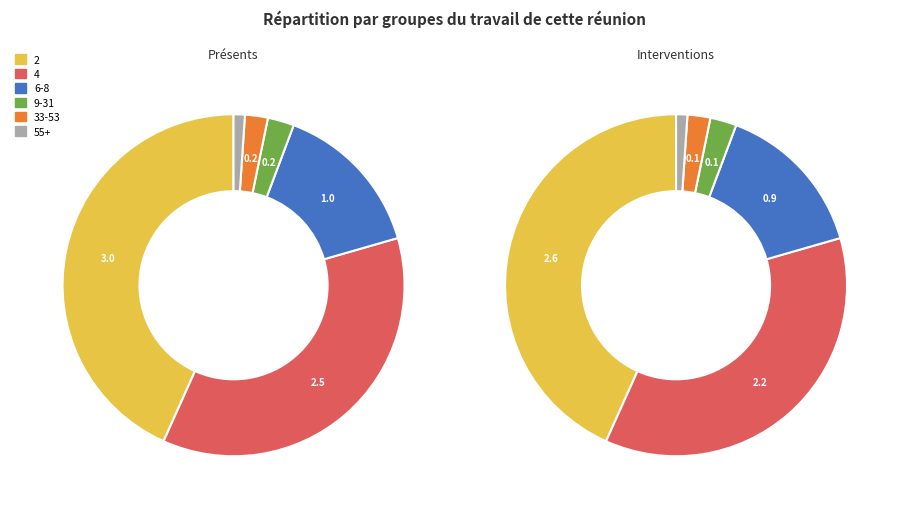

Which has a higher value, 33-53 or 55+?

33-53